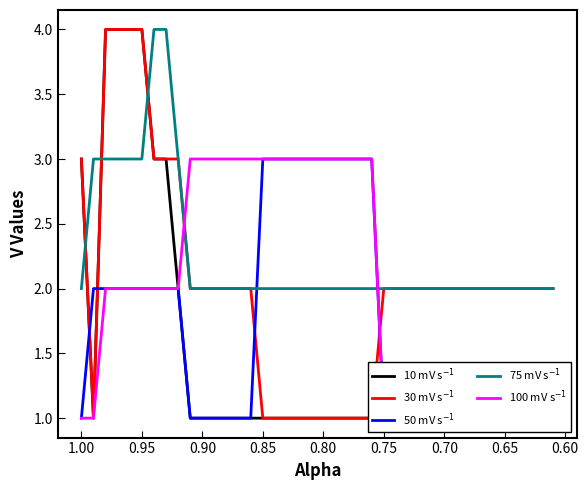

List the series in order of their peak value, highest first.

10 mV s$^{-1}$, 30 mV s$^{-1}$, 75 mV s$^{-1}$, 50 mV s$^{-1}$, 100 mV s$^{-1}$